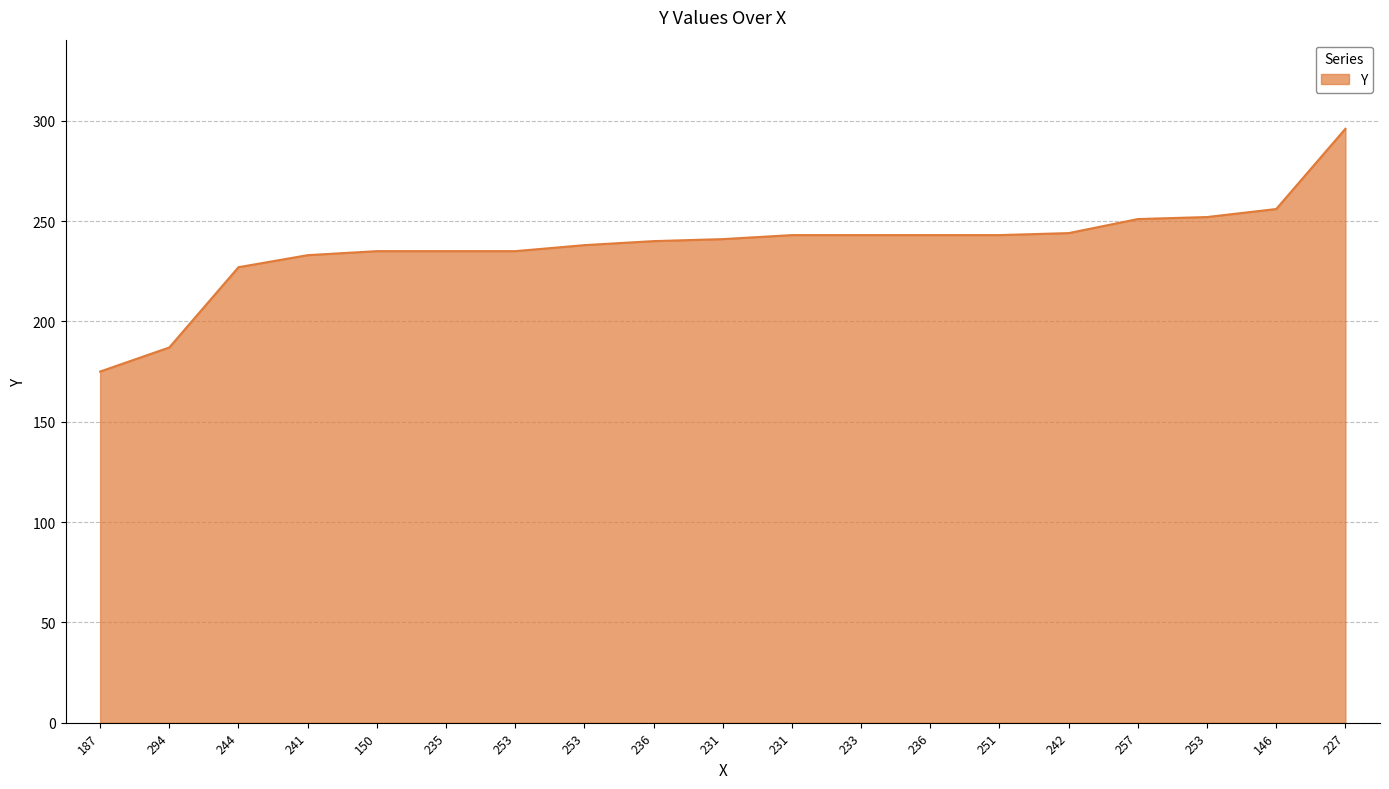

Rank the categories by value from highest to lowest.

227, 146, 253, 257, 242, 231, 233, 236, 251, 231, 236, 253, 150, 235, 253, 241, 244, 294, 187